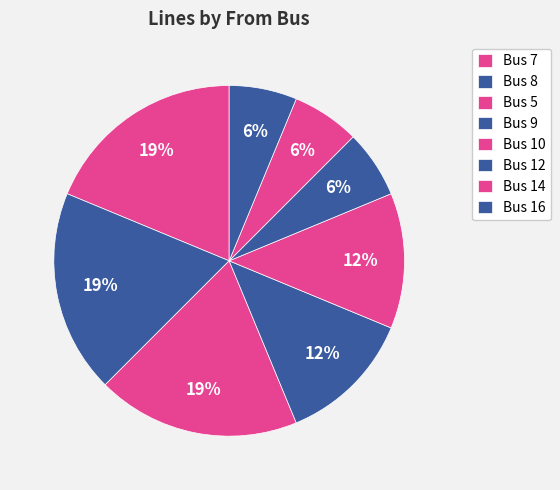

Between Bus 8 and Bus 9, which is larger?

Bus 8